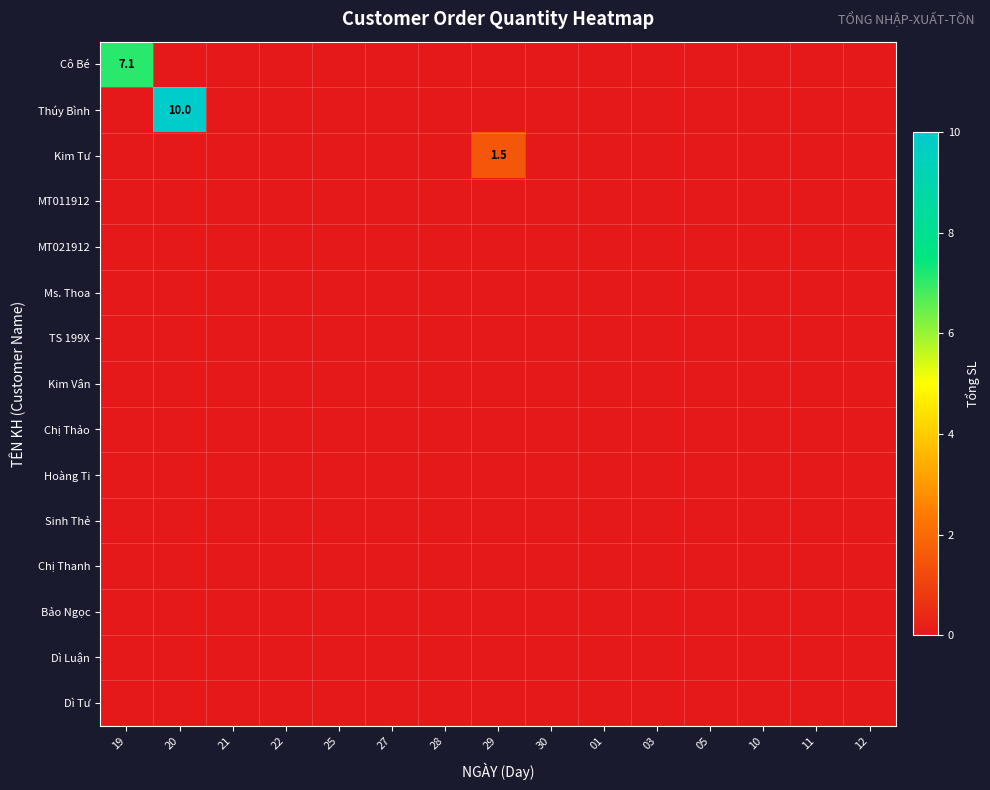

The Chị Thanh series shows 0.0 at 01. True or false?

True